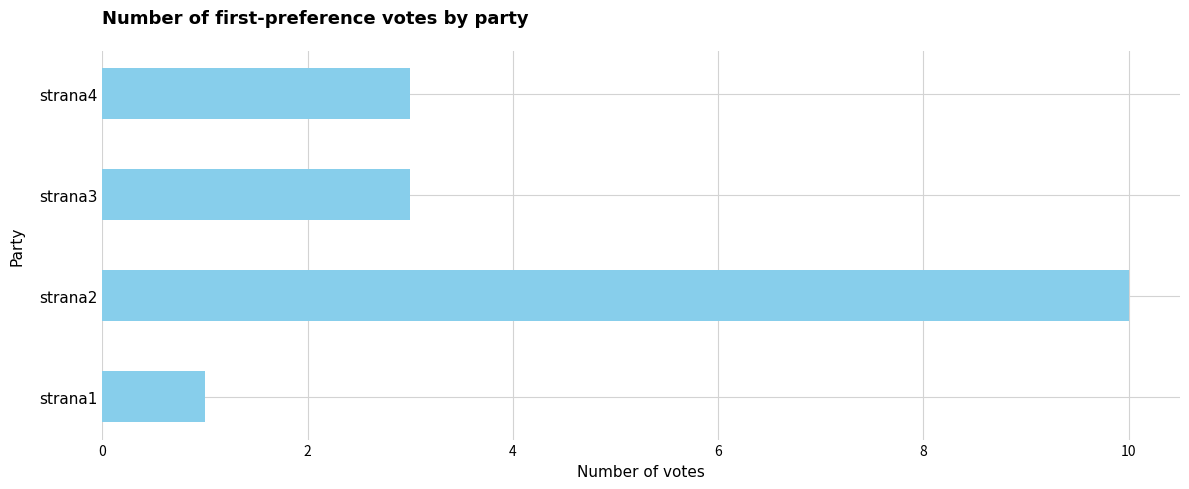

What is the maximum value shown in the chart?

10